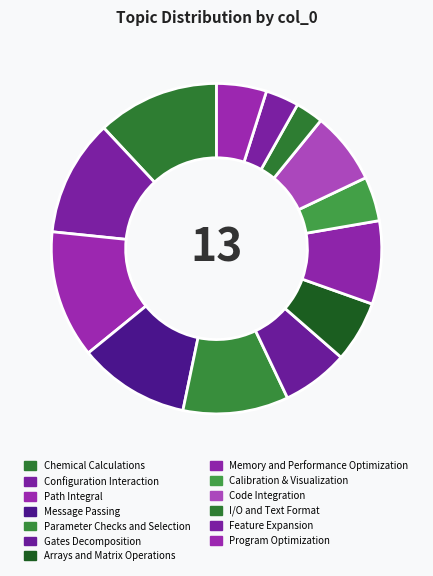

Which has a higher value, Message Passing or Parameter Checks and Selection?

Message Passing